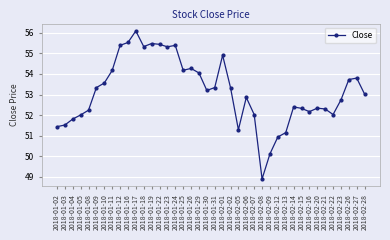

What is the greatest value displayed?

56.1